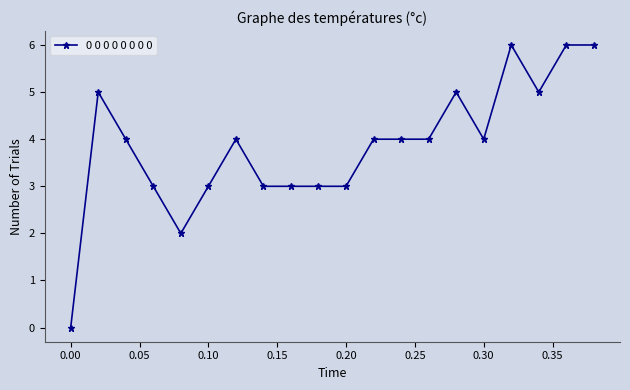

What is the greatest value displayed?

6